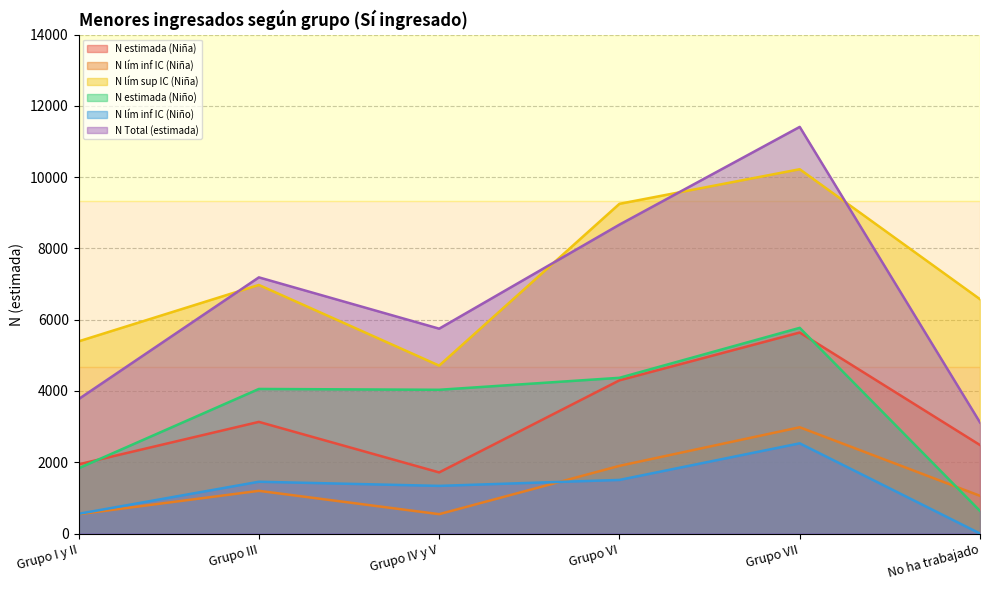

True or false: N lím sup IC (Niña) has a value of 9122 at No ha trabajado.

False